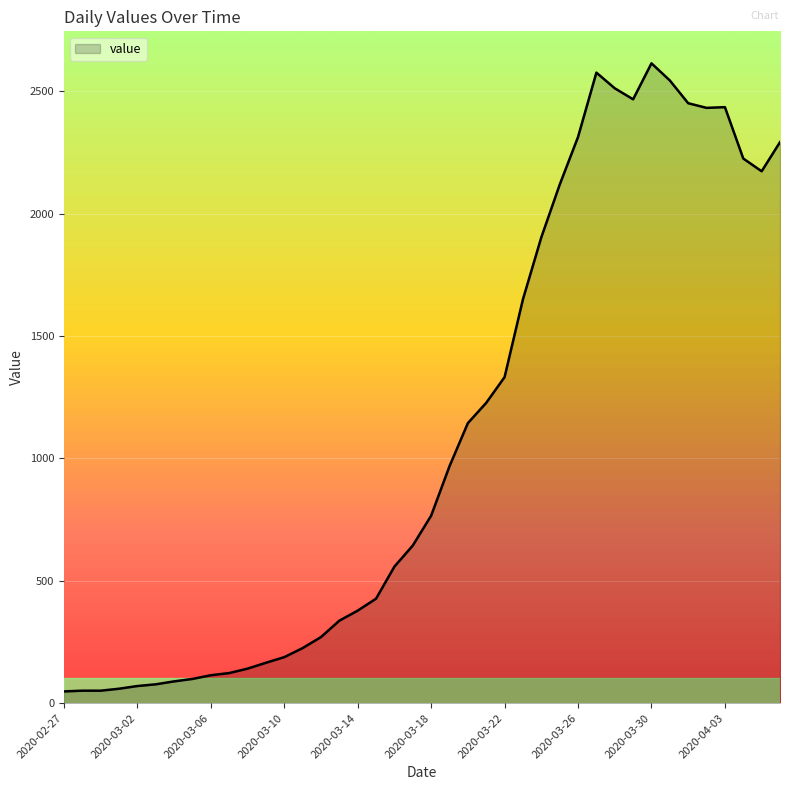

What is the greatest value displayed?

2614